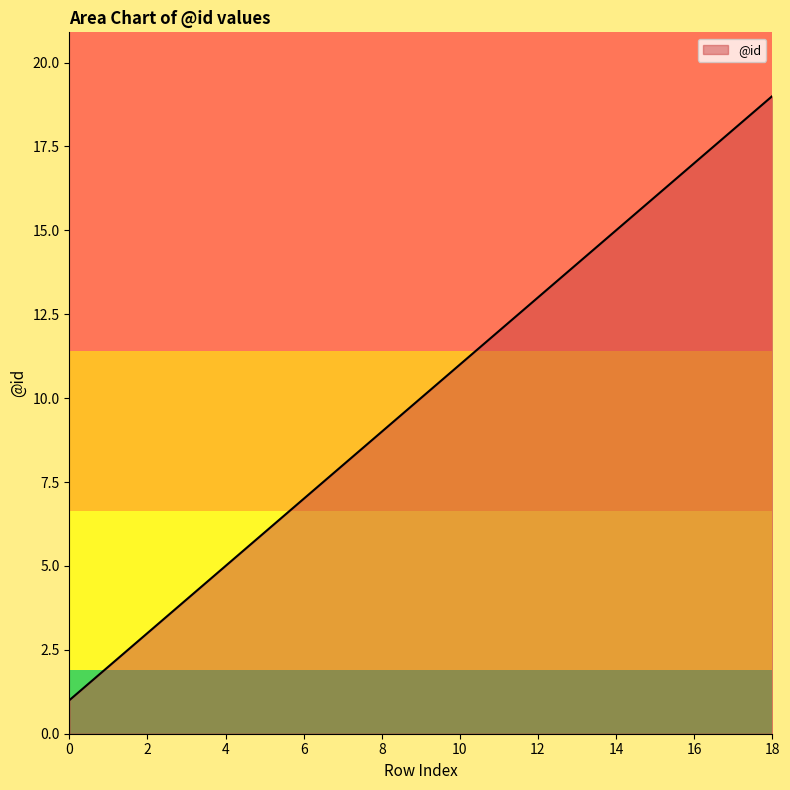

What is the smallest value displayed?

1